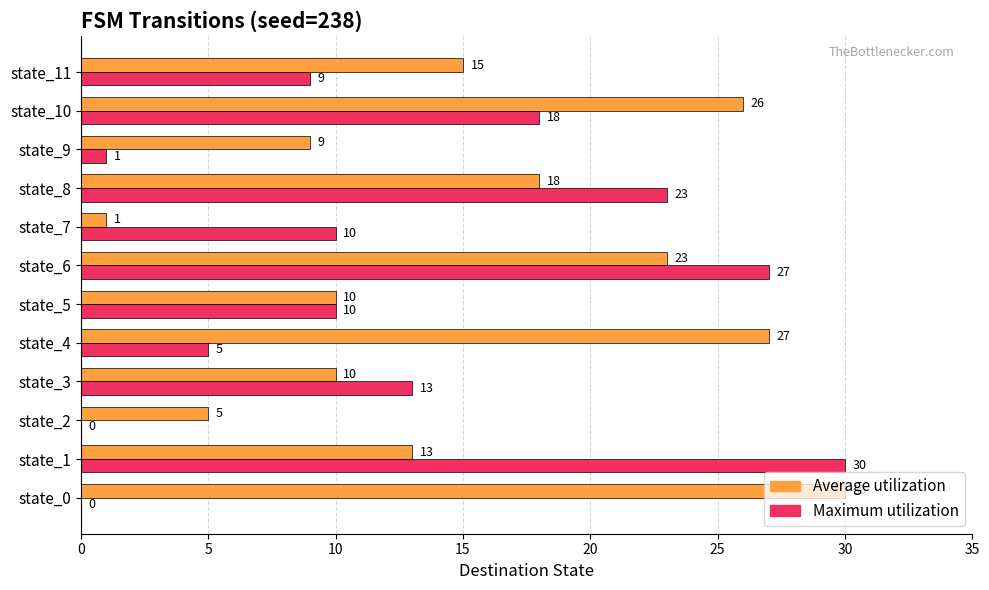

What is the greatest value displayed?

30